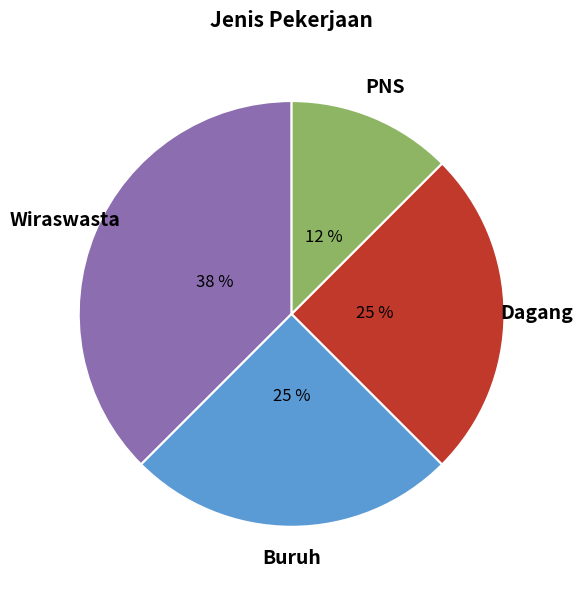

How many slices are in this pie chart?

4